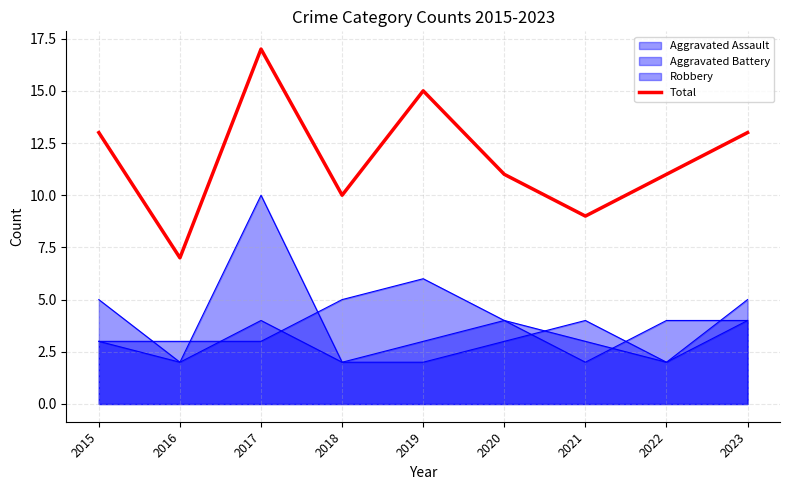

What is the sum of all values?

106